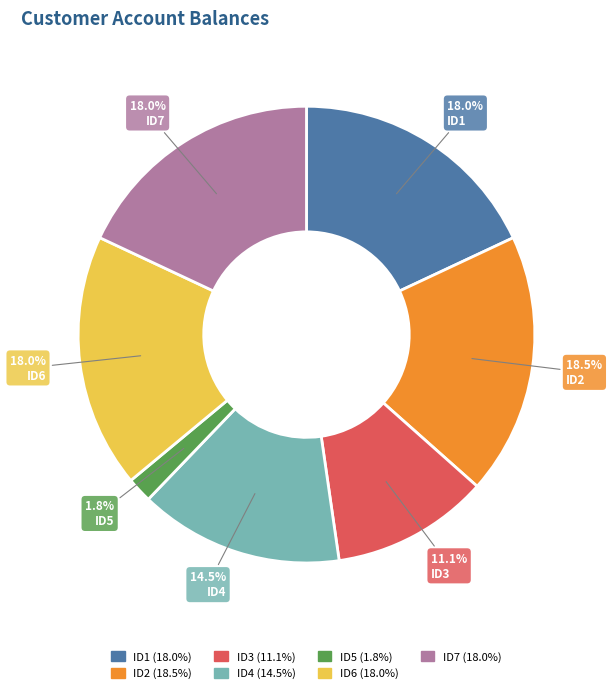

Approximately how many times larger is the value at ID3 compared to ID6?

0.6